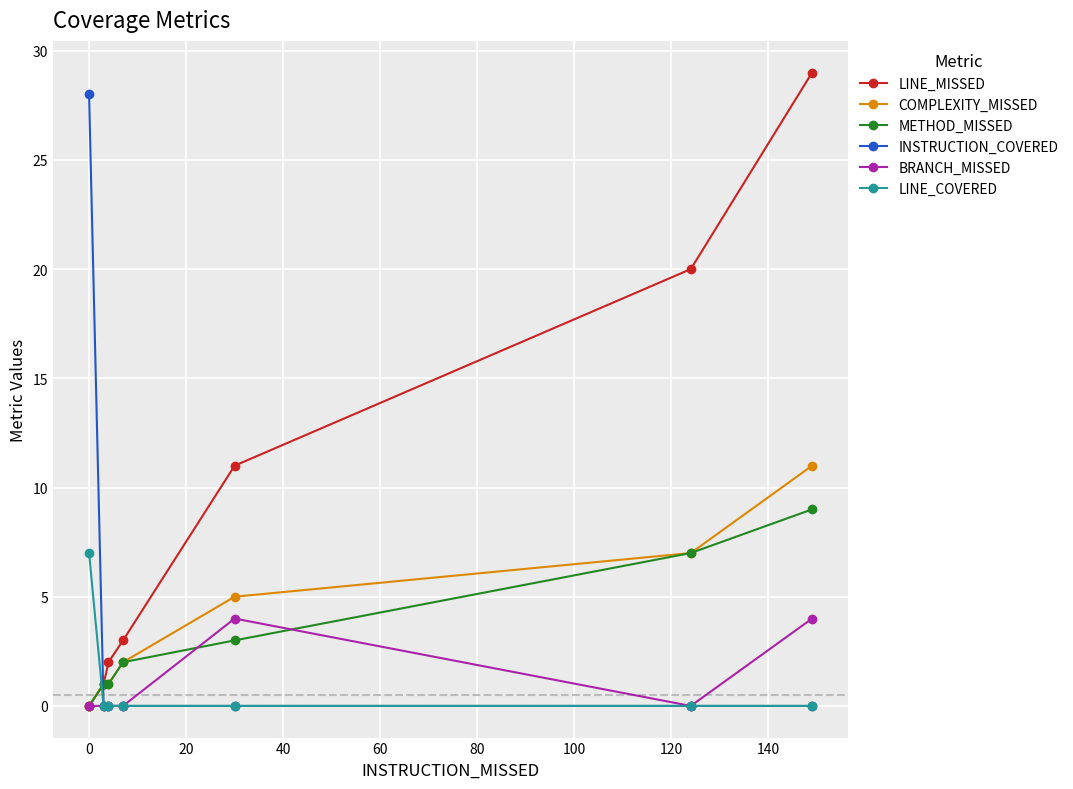

What is the sum of all LINE_COVERED values?

7